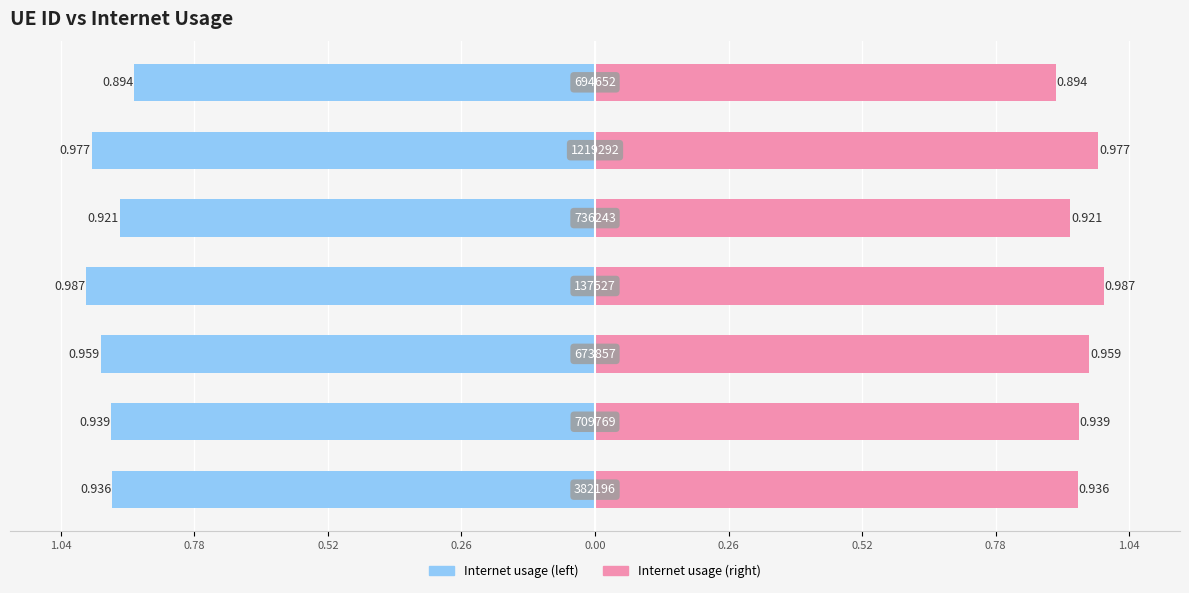

What is the sum of all Internet usage values?

6.6